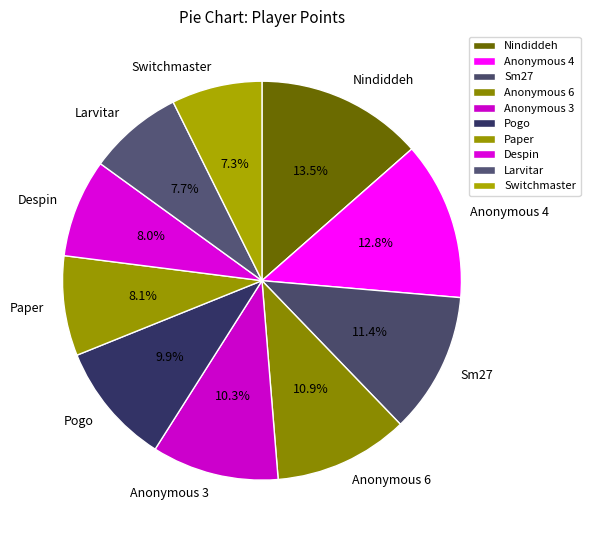

How many slices are in this pie chart?

10